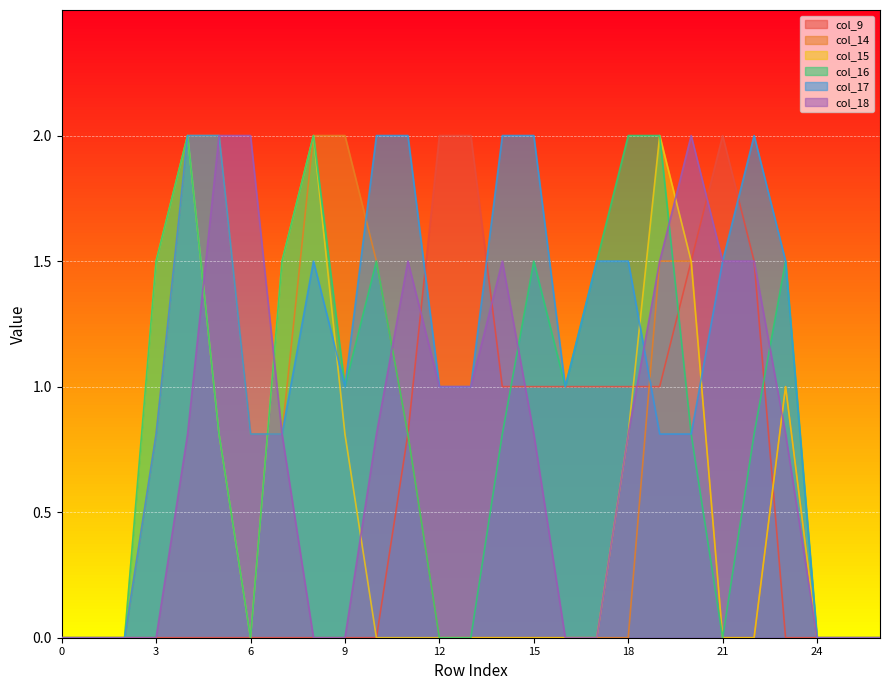

Which category has the highest value across all series?

12